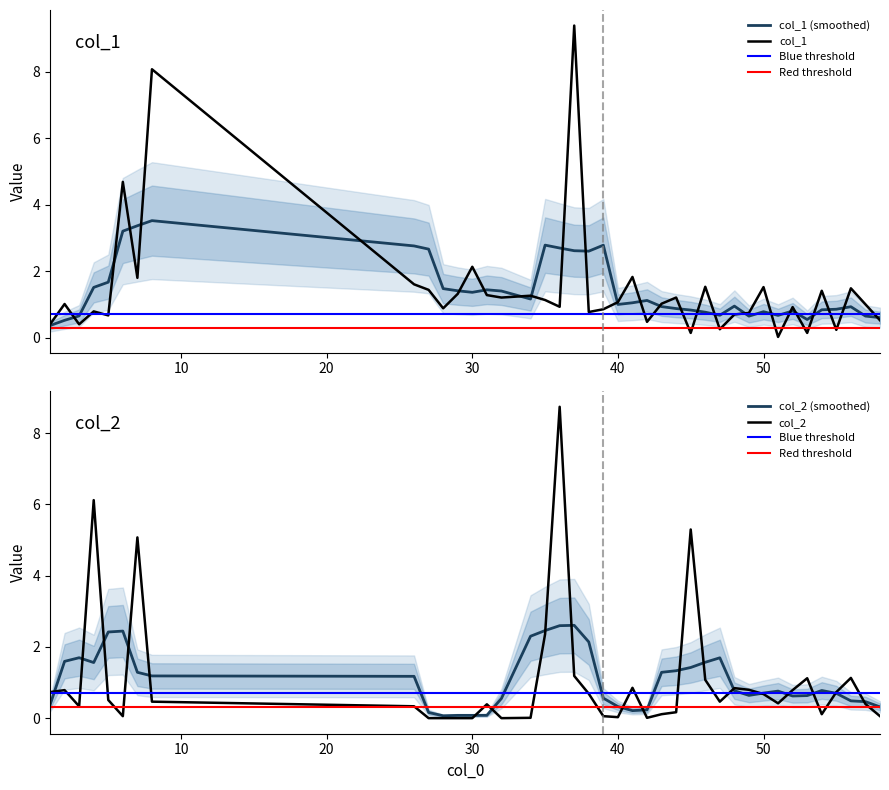

True or false: col_1 has more than 0 interior local peaks.

True